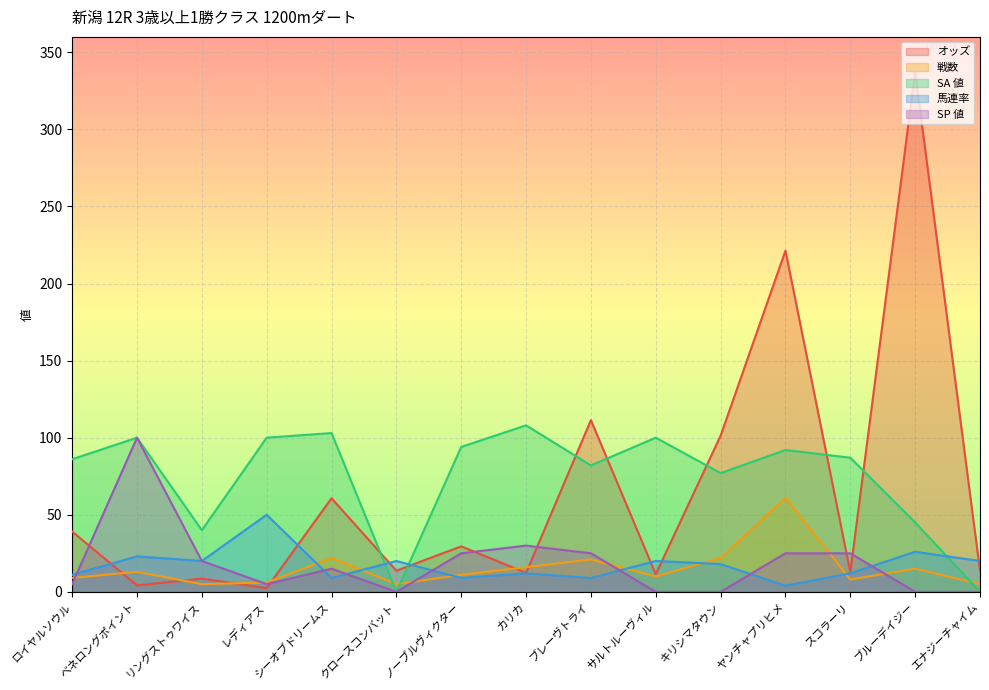

Reading left to right, transcribe all the data shown in this chart.

オッズ: 39.1	4.2	8.6	2.4	60.7	13.7	29.5	12.3	111.4	11.4	101.3	221.3	12.8	337.1	13.7
戦数: 9.0	13.0	5.0	6.0	22.0	5.0	11.0	16.0	21.0	10.0	22.0	61.0	8.0	15.0	5.0
SA 値: 86.0	100.0	40.0	100.0	103.0	0.0	94.0	108.0	82.0	100.0	77.0	92.0	87.0	45.0	0.0
馬連率: 11.0	23.0	20.0	50.0	9.0	20.0	9.0	12.0	9.0	20.0	18.0	4.0	12.0	26.0	20.0
SP 値: 5.0	100.0	20.0	5.0	15.0	0.0	25.0	30.0	25.0	0.0	0.0	25.0	25.0	0.0	0.0